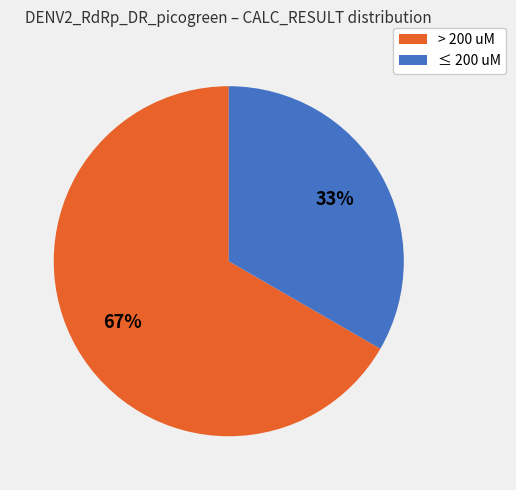

To the nearest percent, what is the average slice percentage?

50%